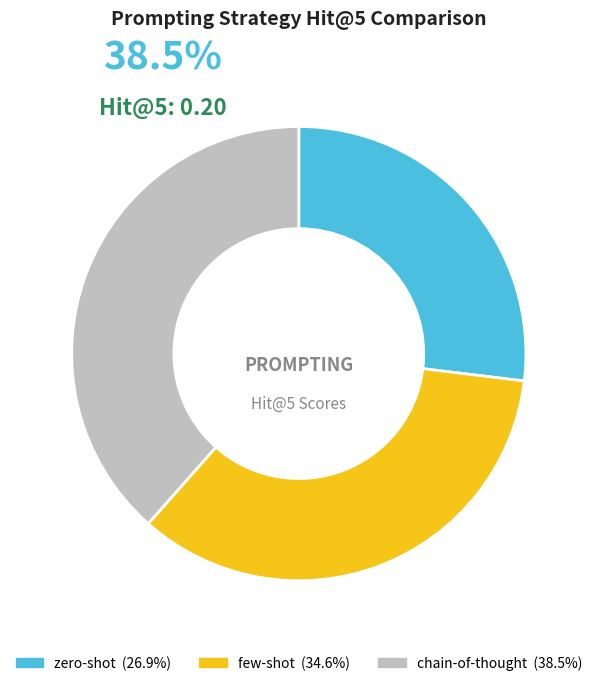

To the nearest percent, what is the average slice percentage?

33%